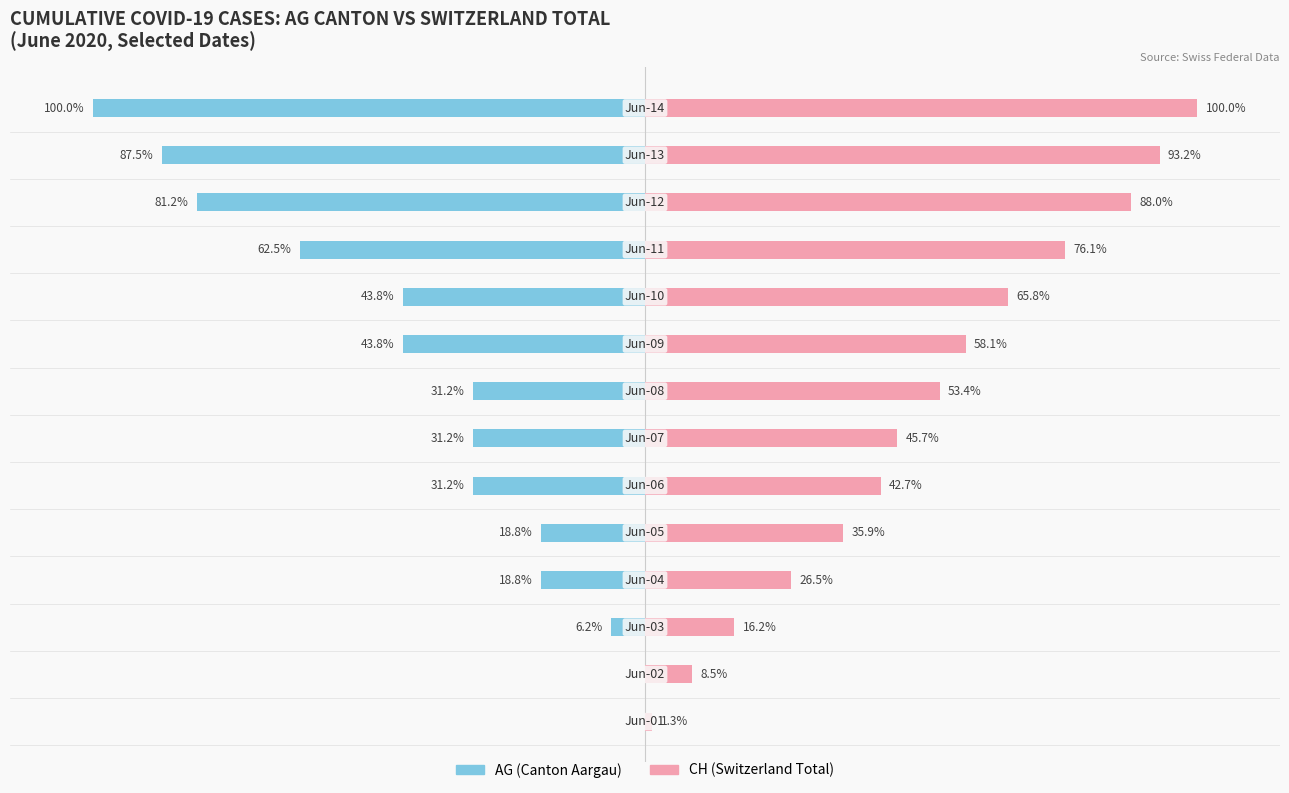

How many data points does each series have?

14